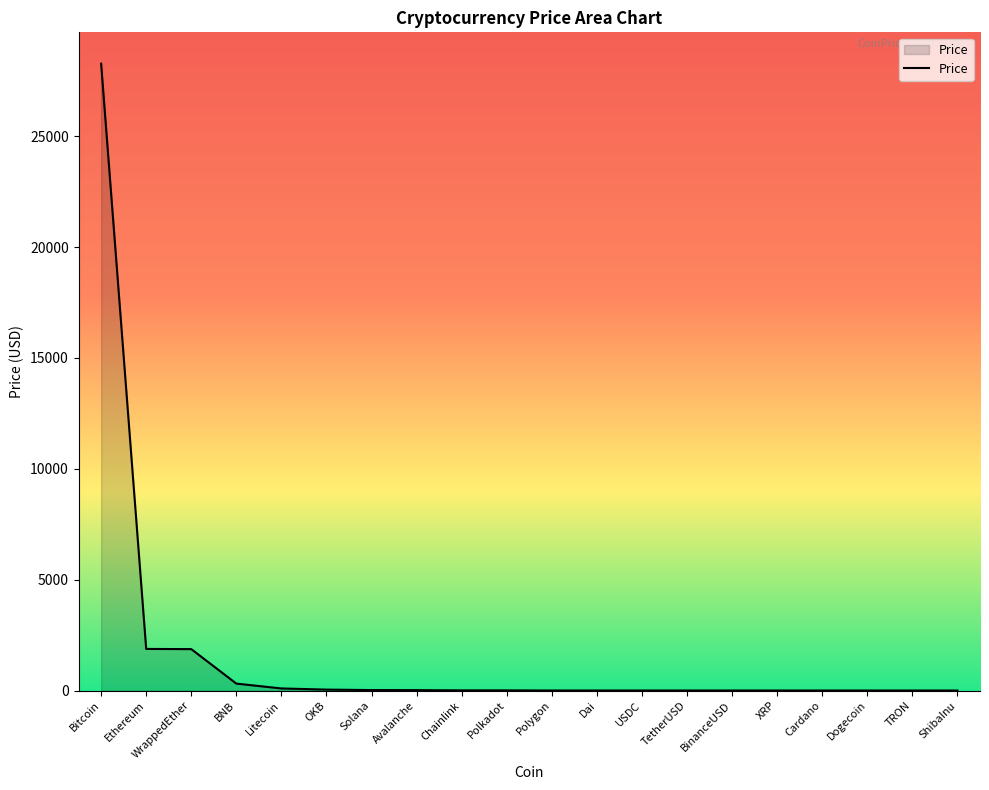

What is the difference between the maximum and minimum values?

28267.7